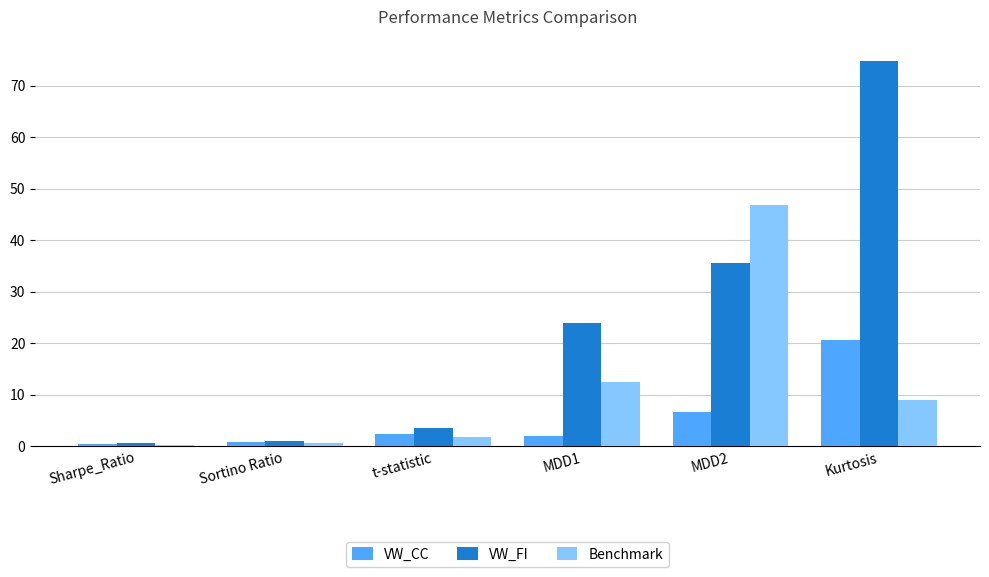

What is the sum of all Benchmark values?

70.7